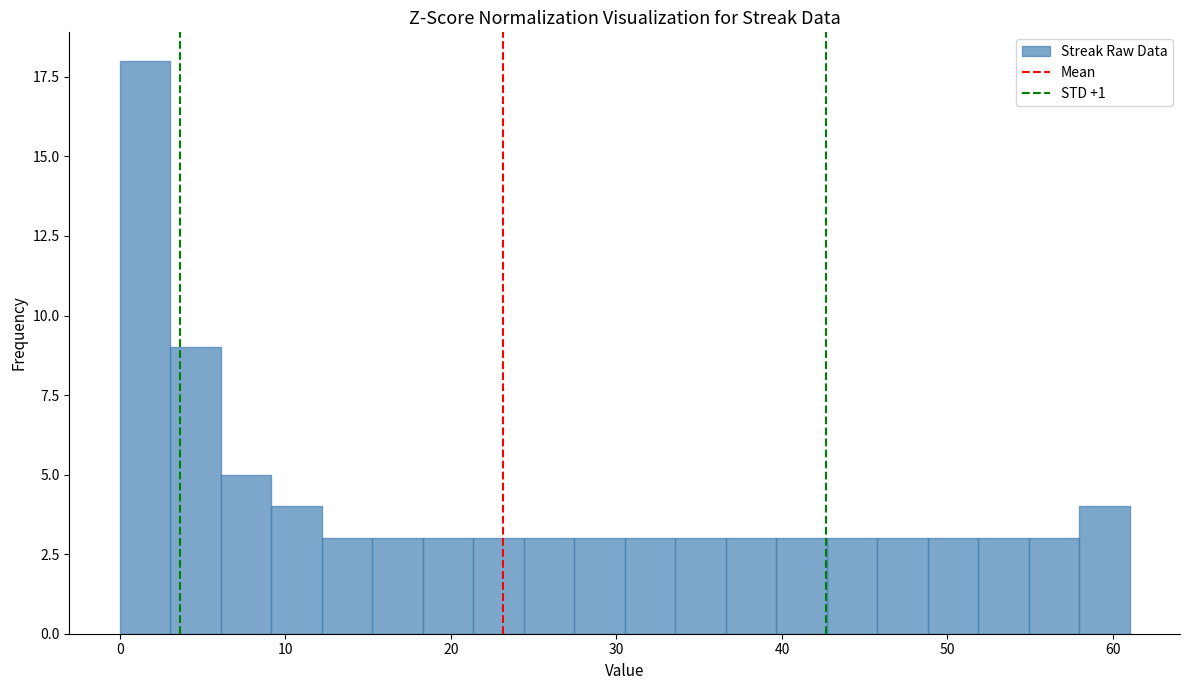

Read against the x-axis, roughly where is the centre of the tallest bar?

2